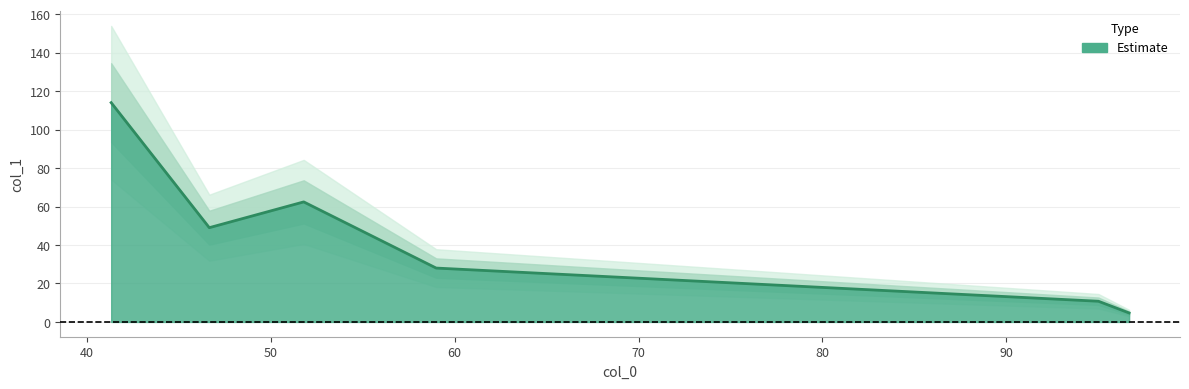

True or false: there are more than 1 points higher than both neighbors.

False